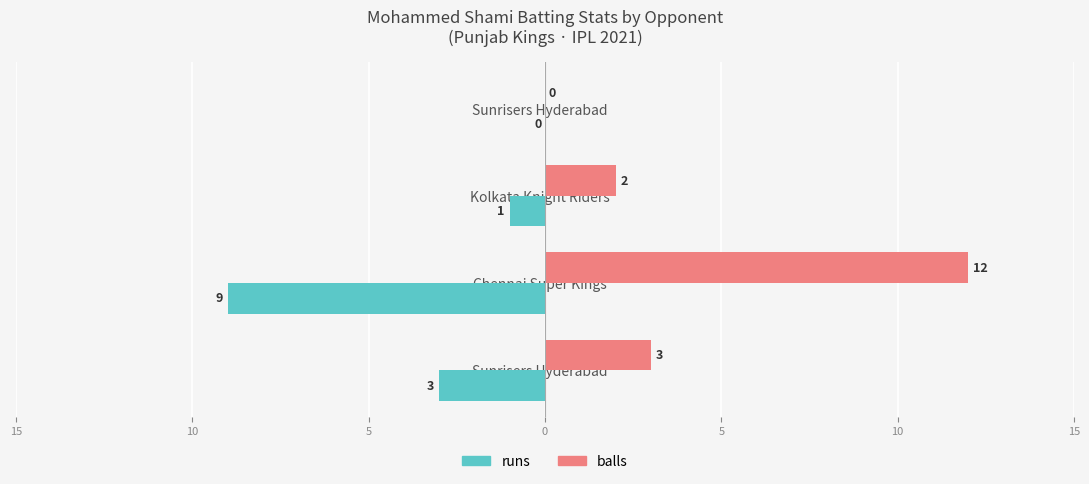

What is the average value of the runs series?

-3